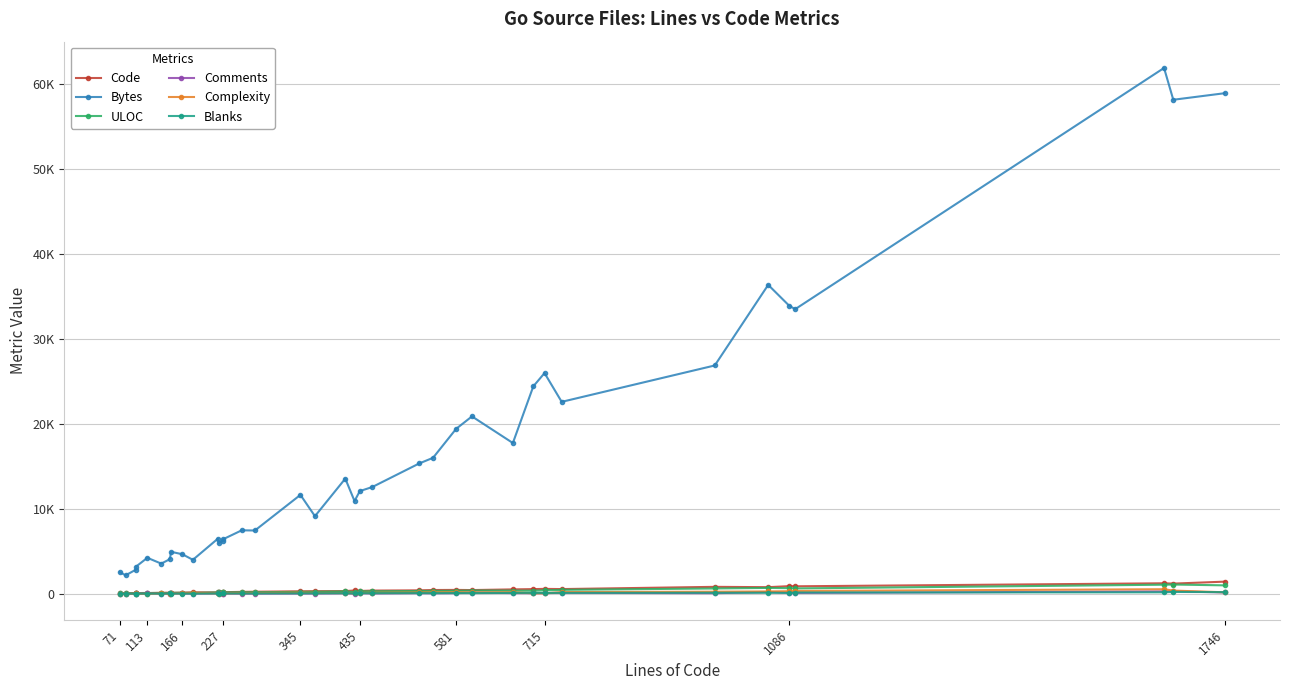

At which category does Comments reach its first local peak?

113